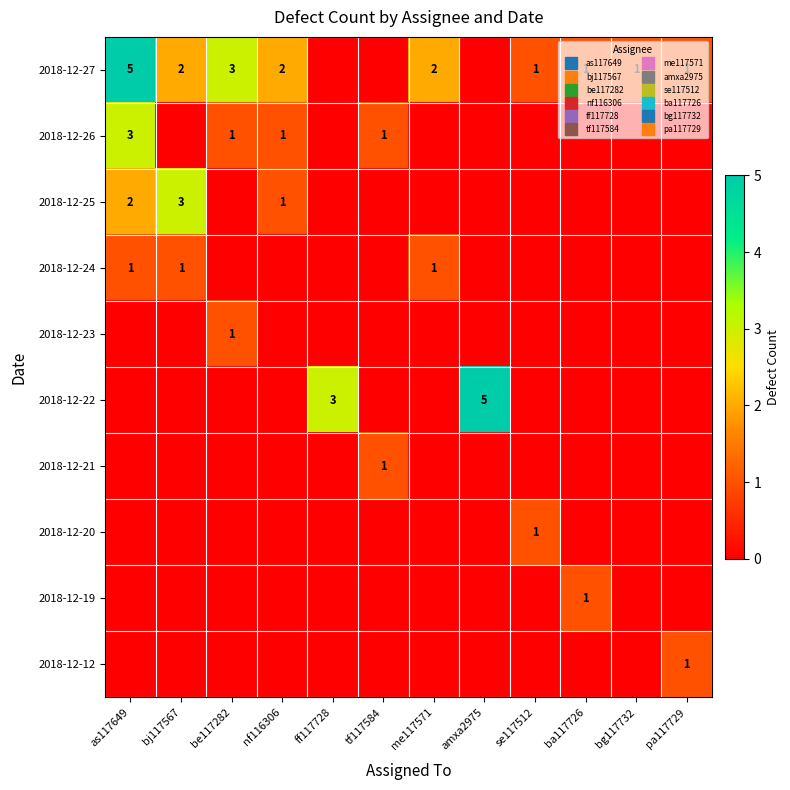

Is it true that 2018-12-20 equals 0 at be117282?

True